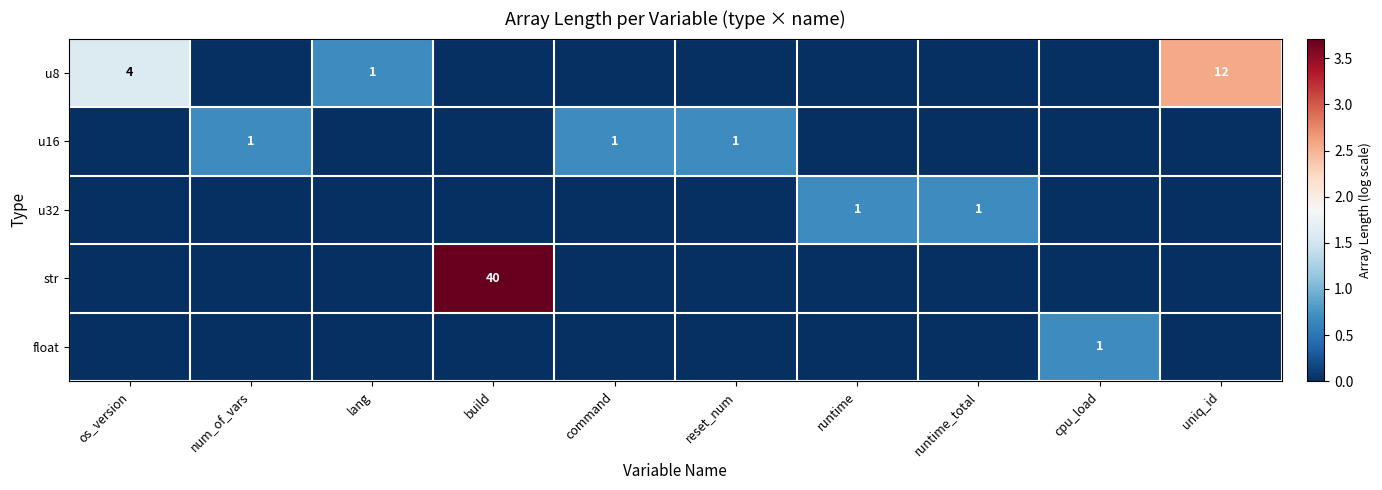

The value of u8 at uniq_id is 12. True or false?

True